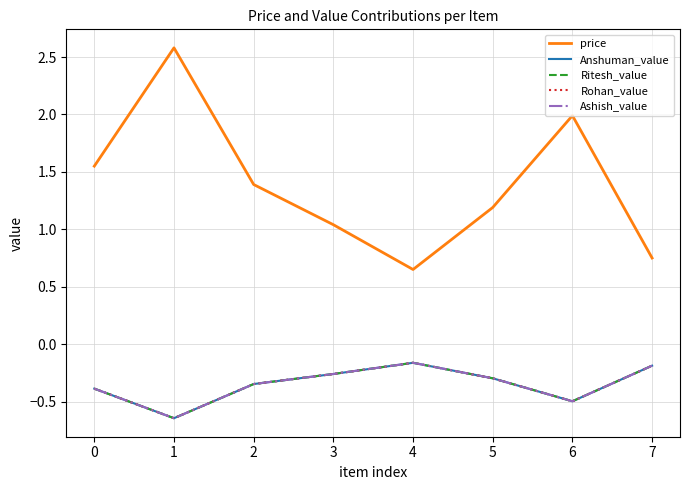

Read the Ashish_value value at 7.

-0.2